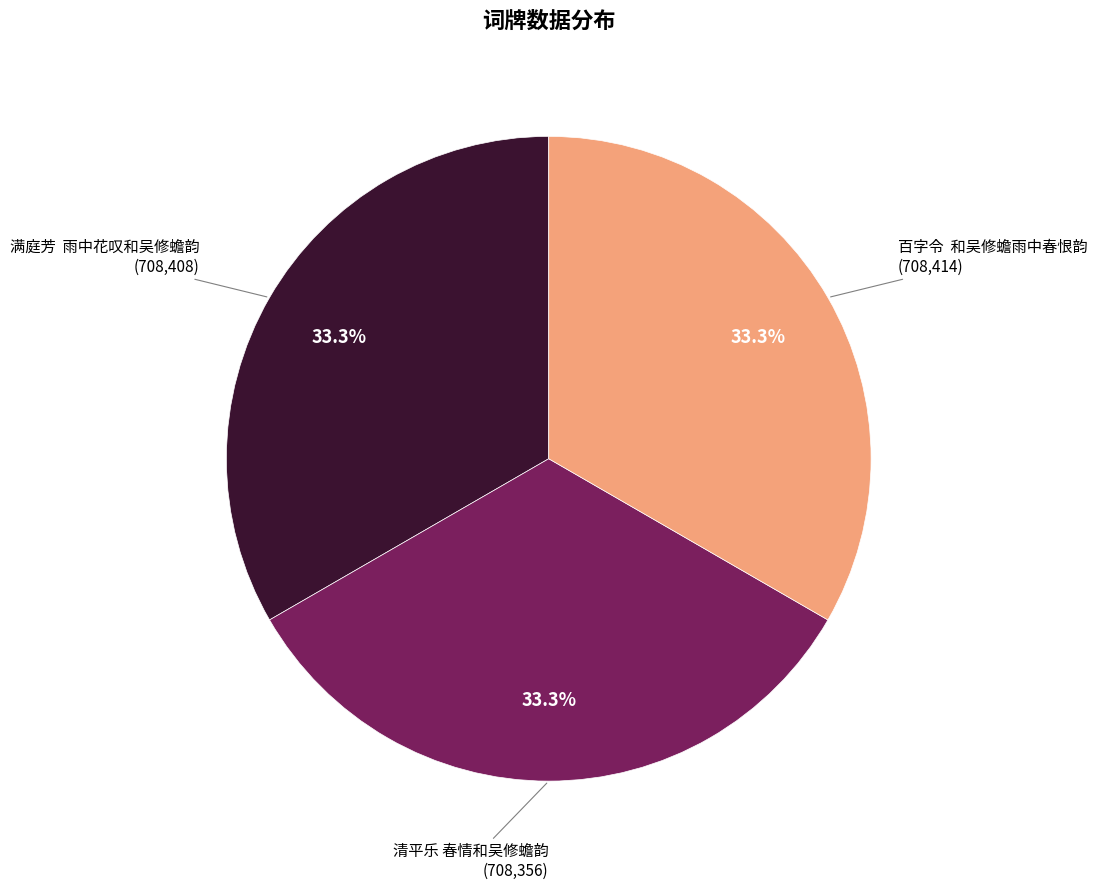

How many segments does this pie chart have?

3